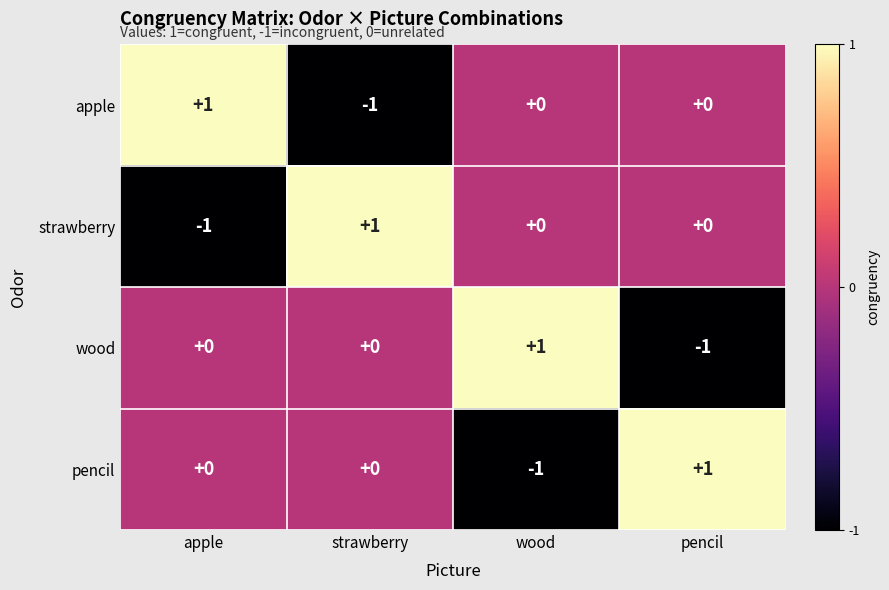

The apple series shows 1 at wood. True or false?

False